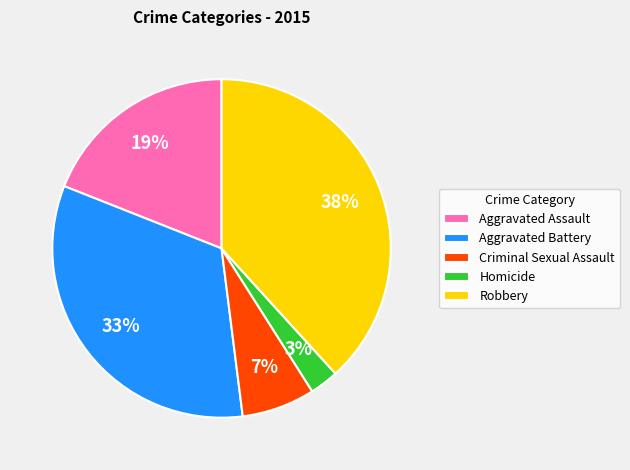

Which category has the smallest portion of the pie?

Homicide